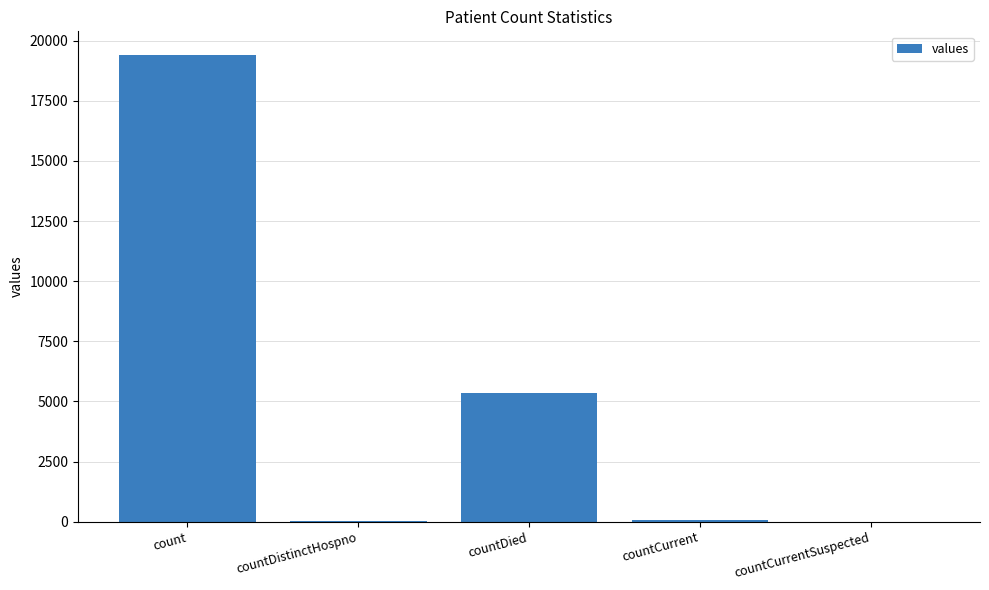

Which has a higher value, count or countDistinctHospno?

count